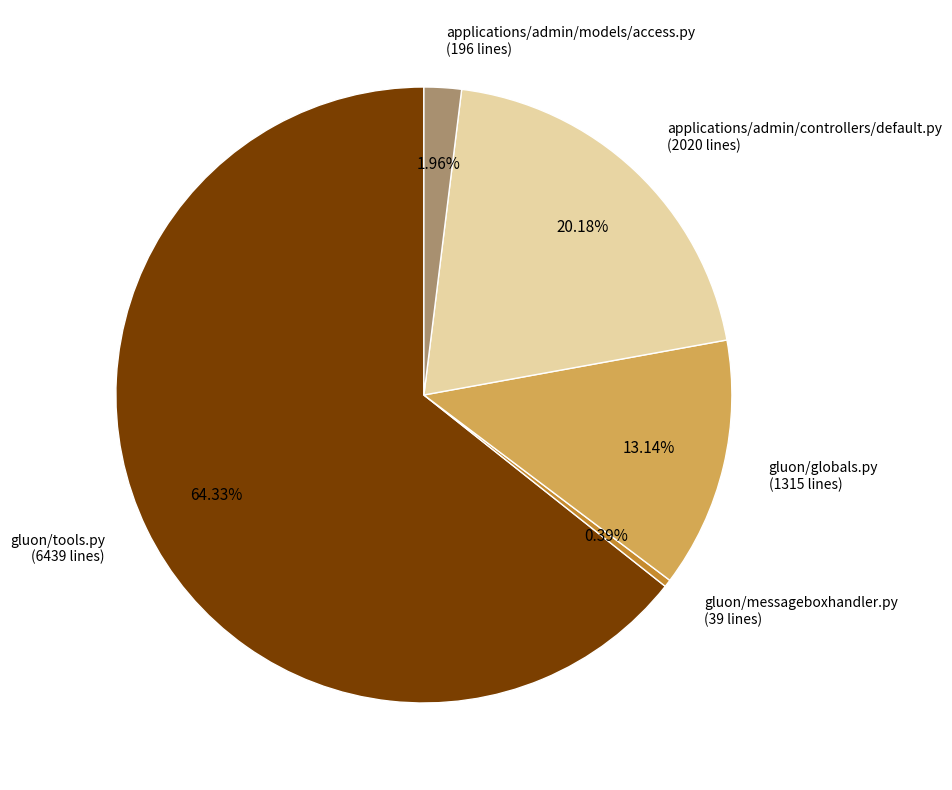

Does any single category account for the majority?

Yes